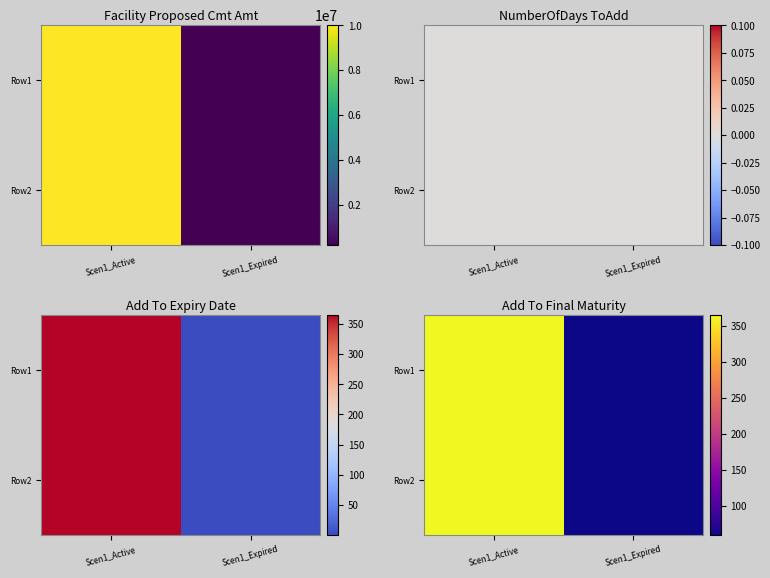

What is the sum of the Row1 values at Scen1_Expired and Scen1_Active?

425